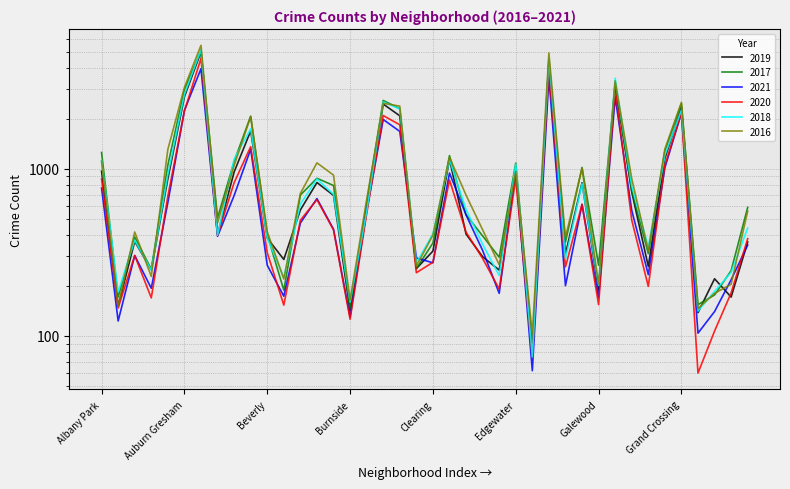

How many data points in 2021 are above 474?

19